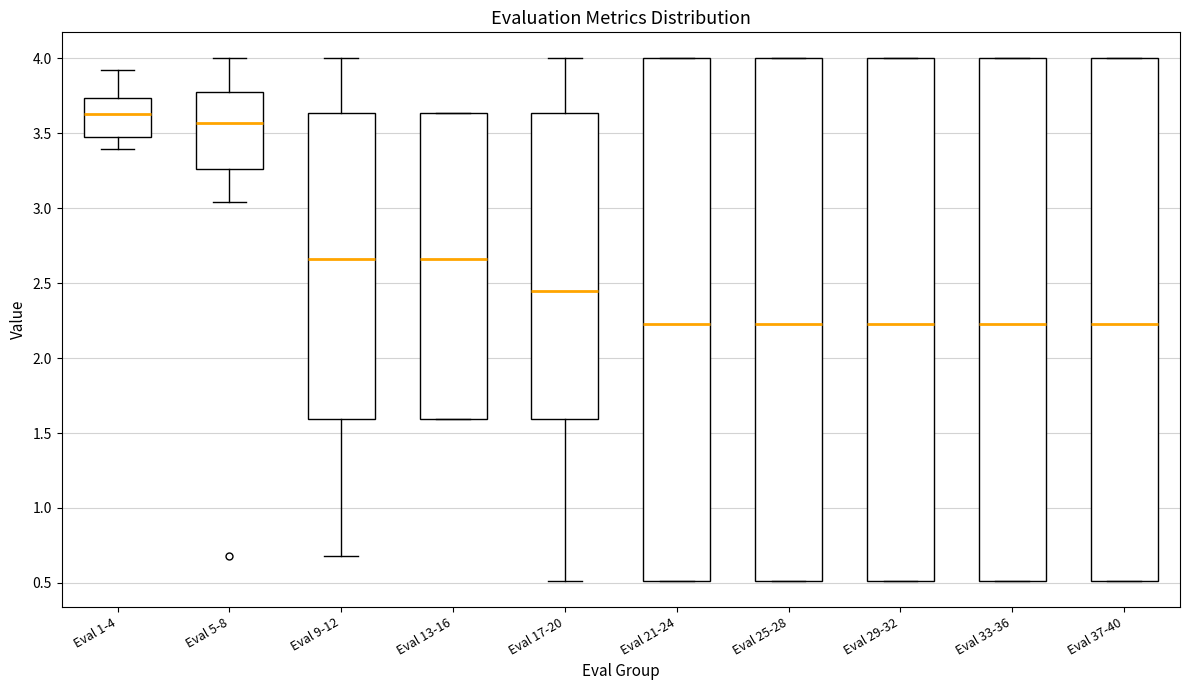

Reading left to right, read every box against the y-axis: the position of its median line, the range the box covers, and the ends of its whiskers. The values are not printed on the chart, so give them approximately, as read against the axis.

Eval 1-4: median 3.65, box 3.45 to 3.75, whiskers 3.40 to 3.90
Eval 5-8: median 3.55, box 3.25 to 3.75, whiskers 3.05 to 4.00
Eval 9-12: median 2.65, box 1.60 to 3.65, whiskers 0.70 to 4.00
Eval 13-16: median 2.65, box 1.60 to 3.65, whiskers 1.60 to 3.65
Eval 17-20: median 2.45, box 1.60 to 3.65, whiskers 0.50 to 4.00
Eval 21-24: median 2.25, box 0.50 to 4.00, whiskers 0.50 to 4.00
Eval 25-28: median 2.25, box 0.50 to 4.00, whiskers 0.50 to 4.00
Eval 29-32: median 2.25, box 0.50 to 4.00, whiskers 0.50 to 4.00
Eval 33-36: median 2.25, box 0.50 to 4.00, whiskers 0.50 to 4.00
Eval 37-40: median 2.25, box 0.50 to 4.00, whiskers 0.50 to 4.00